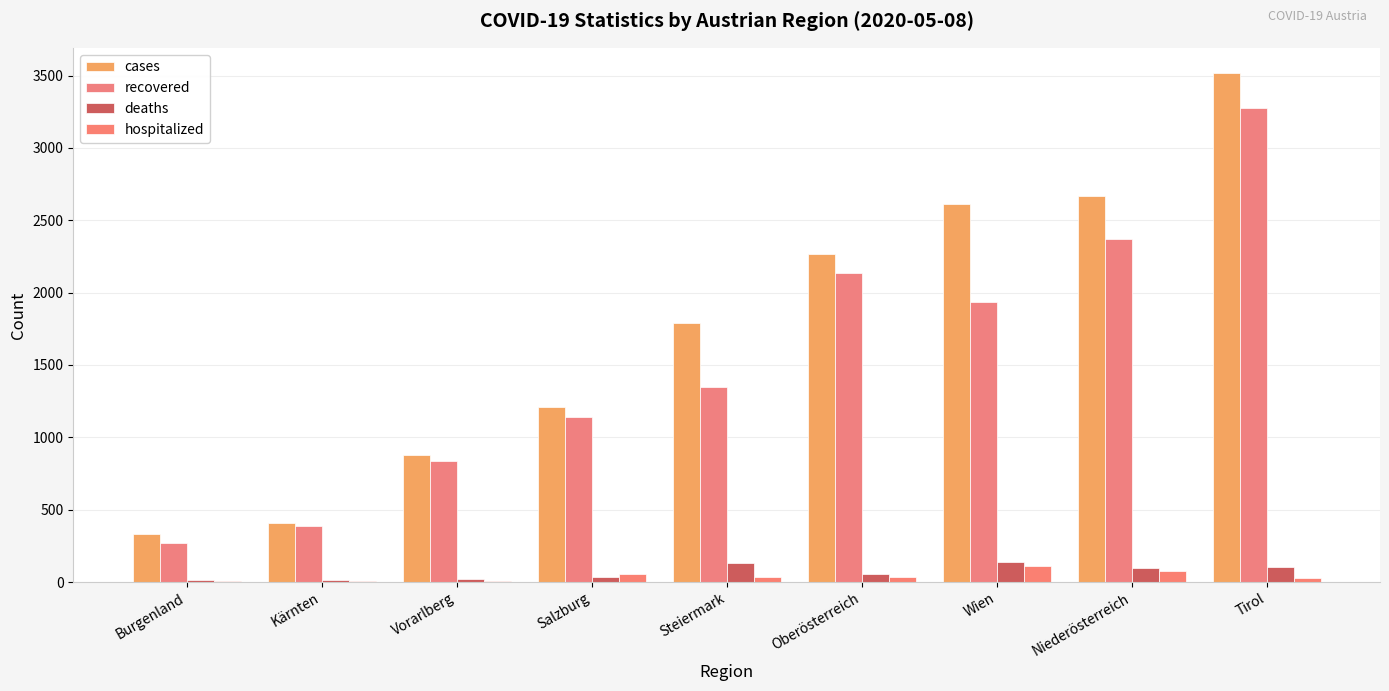

Count the number of data series in this chart.

4